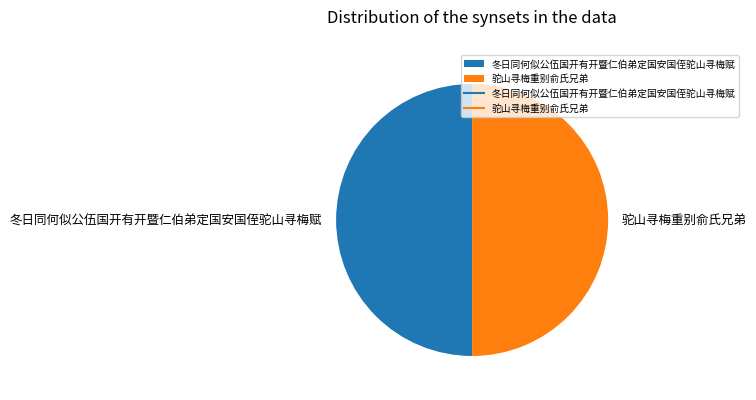

What is the ratio of the value at 驼山寻梅重别俞氏兄弟 to the value at 冬日同何似公伍国开有开暨仁伯弟定国安国侄驼山寻梅赋?

1.0